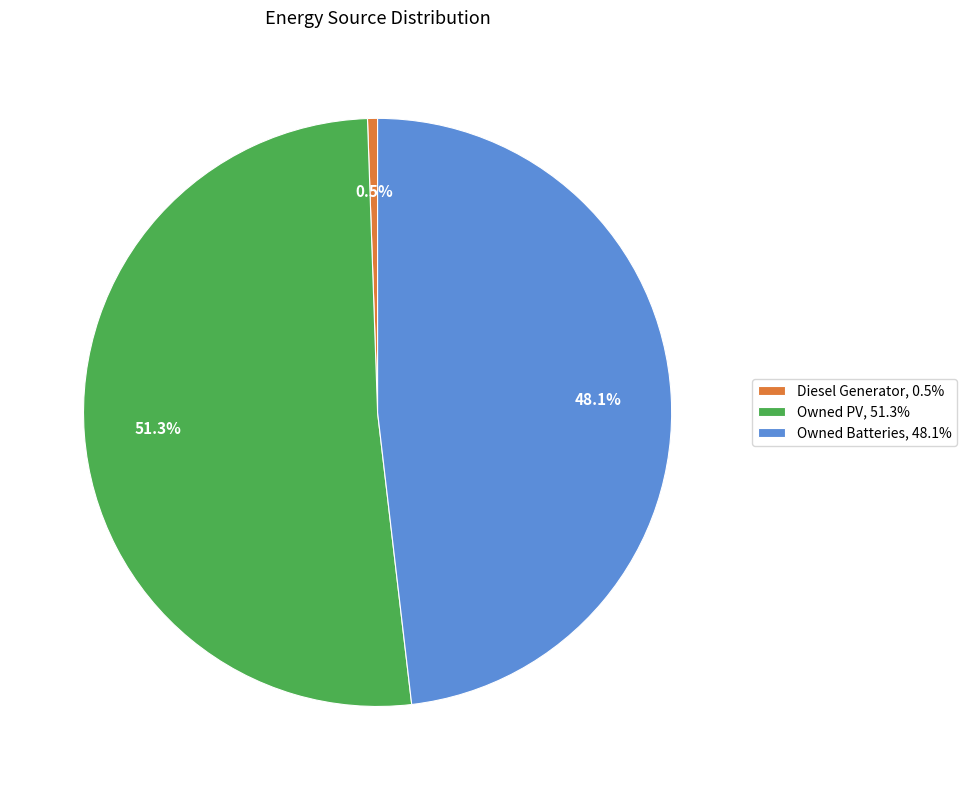

What percentage do Diesel Generator and Owned PV together represent?

51.9%